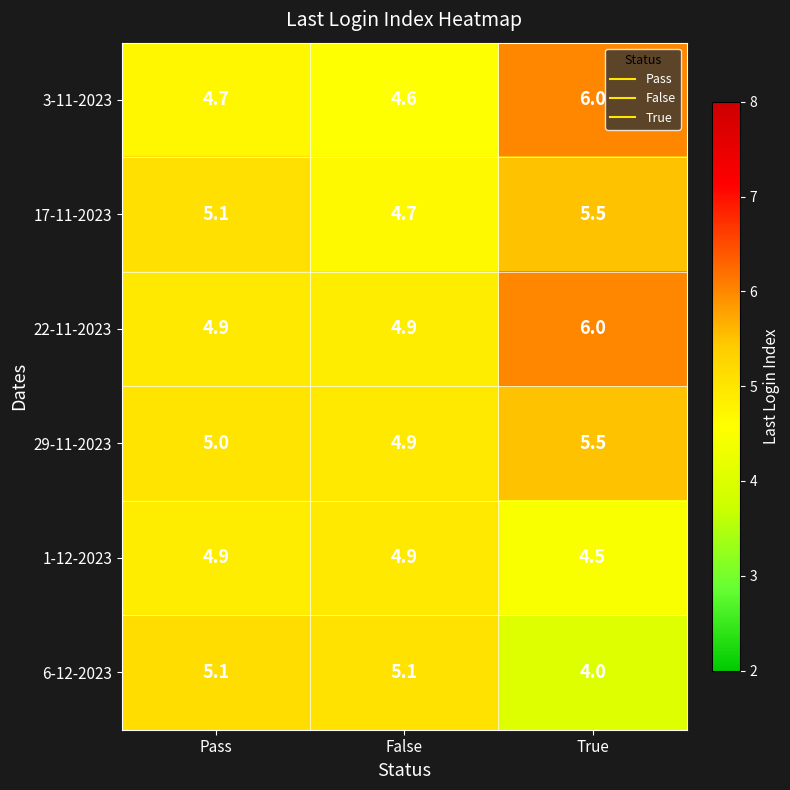

Reading right to left, list all the values displayed in this chart.

3-11-2023: True=6.0	False=4.6	Pass=4.7
17-11-2023: True=5.5	False=4.7	Pass=5.1
22-11-2023: True=6.0	False=4.9	Pass=4.9
29-11-2023: True=5.5	False=4.9	Pass=5.0
1-12-2023: True=4.5	False=4.9	Pass=4.9
6-12-2023: True=4.0	False=5.1	Pass=5.1